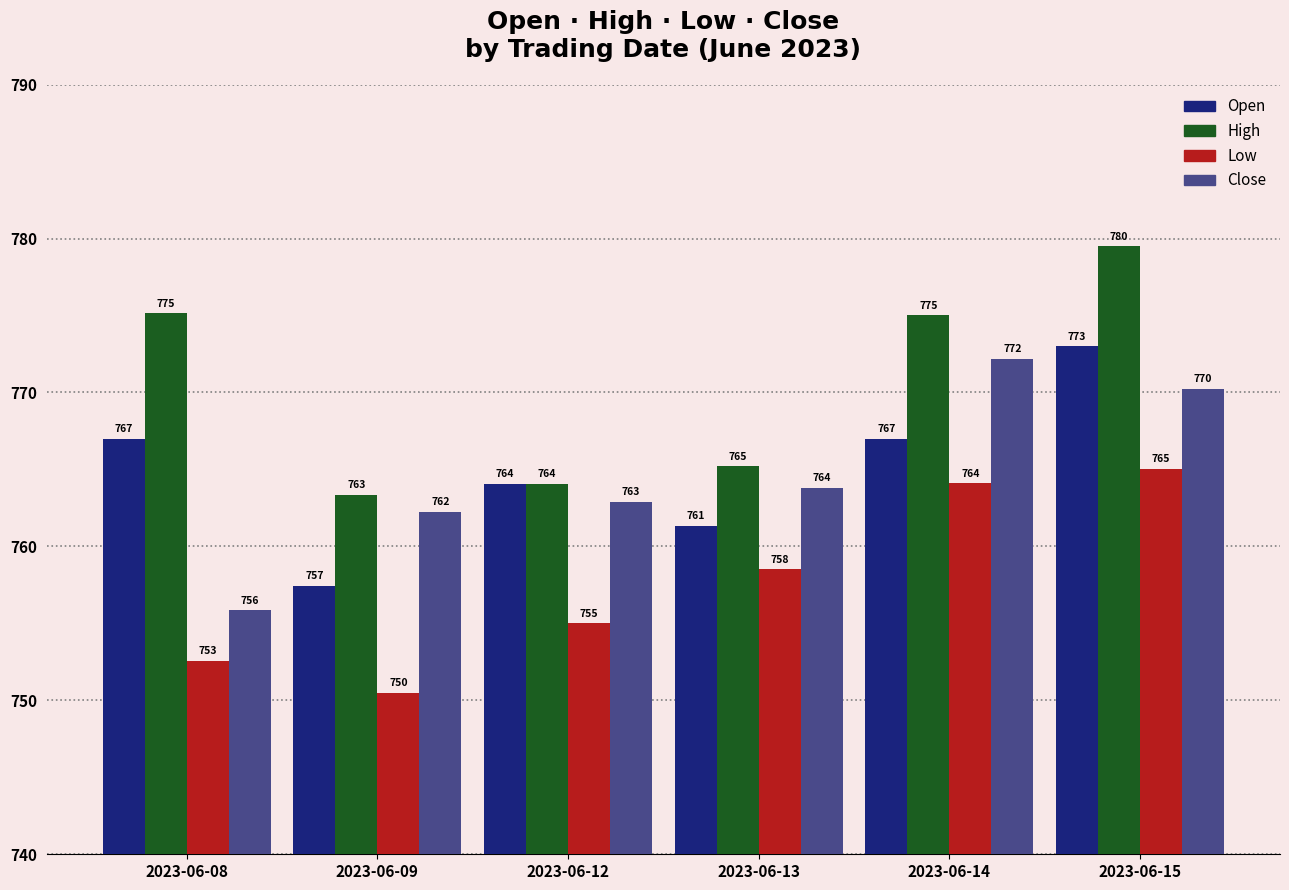

At how many categories does at least one series exceed 773?

3